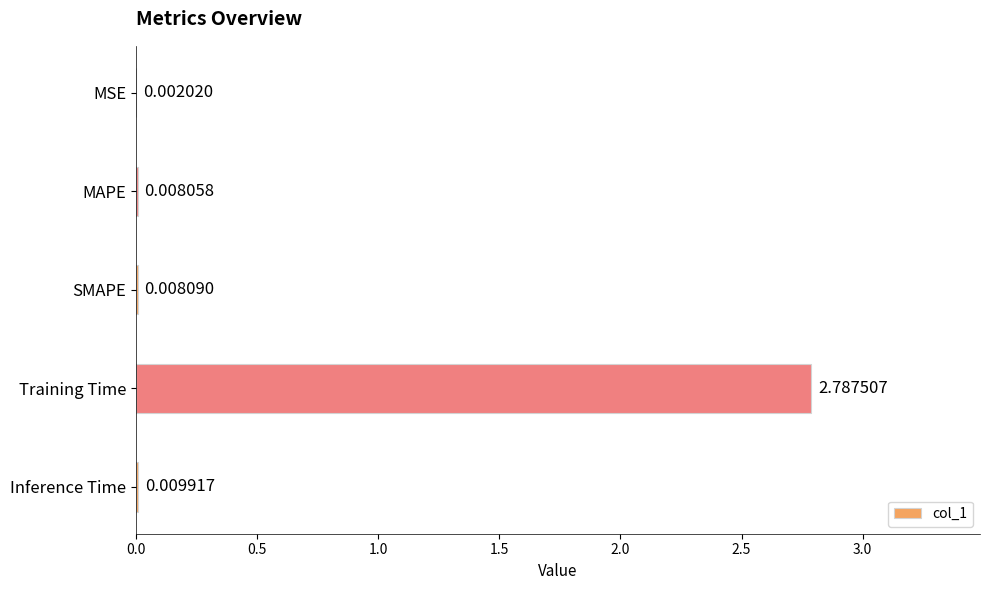

At which label is the value closest to 1?

Inference Time